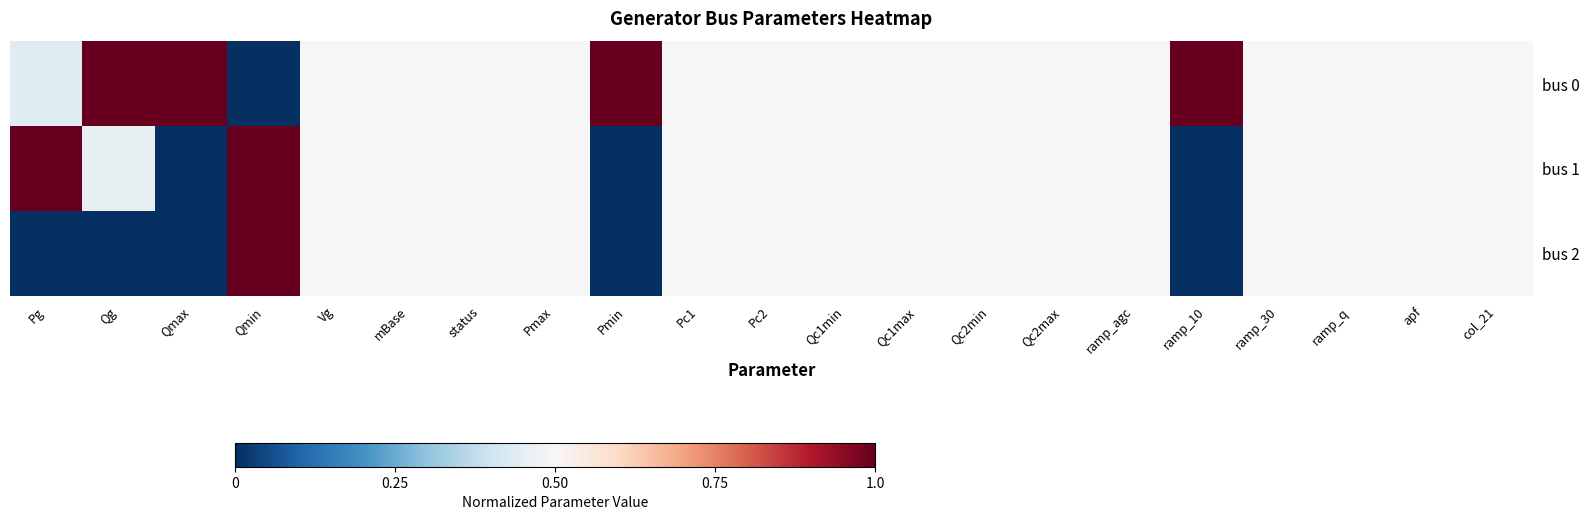

Reading right to left, list all the values displayed in this chart.

bus 0: col_21=0.5	apf=0.5	ramp_q=0.5	ramp_30=0.5	ramp_10=1.0	ramp_agc=0.5	Qc2max=0.5	Qc2min=0.5	Qc1max=0.5	Qc1min=0.5	Pc2=0.5	Pc1=0.5	Pmin=1.0	Pmax=0.5	status=0.5	mBase=0.5	Vg=0.5	Qmin=0.0	Qmax=1.0	Qg=1.0	Pg=0.4
bus 1: col_21=0.5	apf=0.5	ramp_q=0.5	ramp_30=0.5	ramp_10=0.0	ramp_agc=0.5	Qc2max=0.5	Qc2min=0.5	Qc1max=0.5	Qc1min=0.5	Pc2=0.5	Pc1=0.5	Pmin=0.0	Pmax=0.5	status=0.5	mBase=0.5	Vg=0.5	Qmin=1.0	Qmax=0.0	Qg=0.5	Pg=1.0
bus 2: col_21=0.5	apf=0.5	ramp_q=0.5	ramp_30=0.5	ramp_10=0.0	ramp_agc=0.5	Qc2max=0.5	Qc2min=0.5	Qc1max=0.5	Qc1min=0.5	Pc2=0.5	Pc1=0.5	Pmin=0.0	Pmax=0.5	status=0.5	mBase=0.5	Vg=0.5	Qmin=1.0	Qmax=0.0	Qg=0.0	Pg=0.0